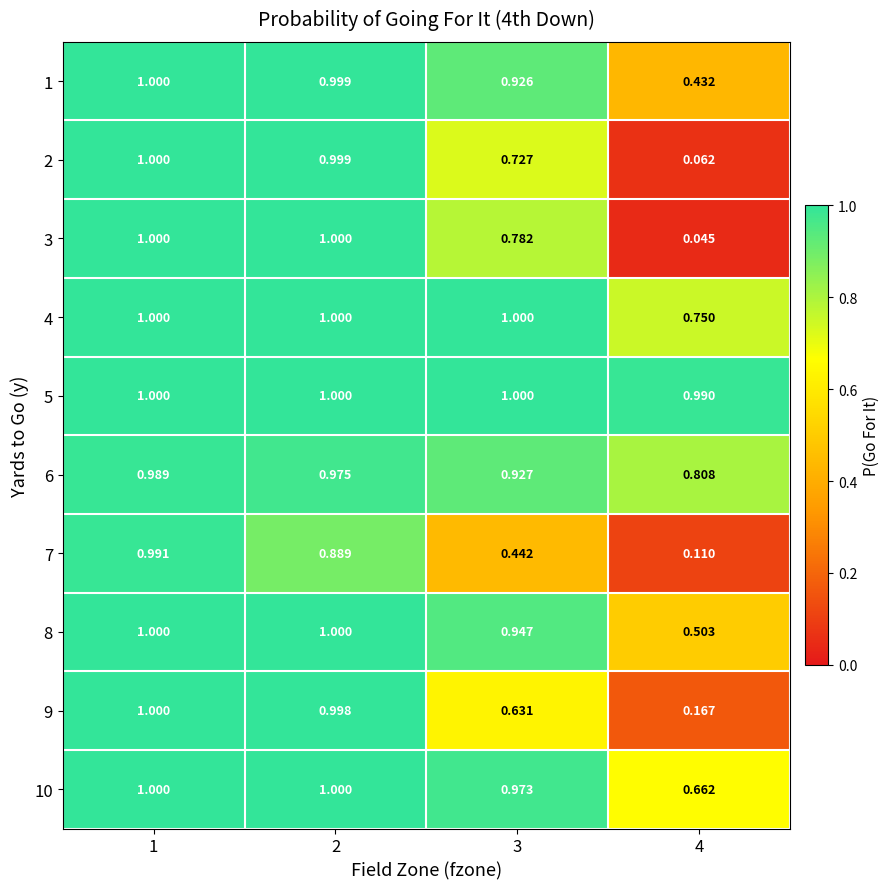

Is the value of 3 at 2 greater than the value of 1 at 4?

Yes